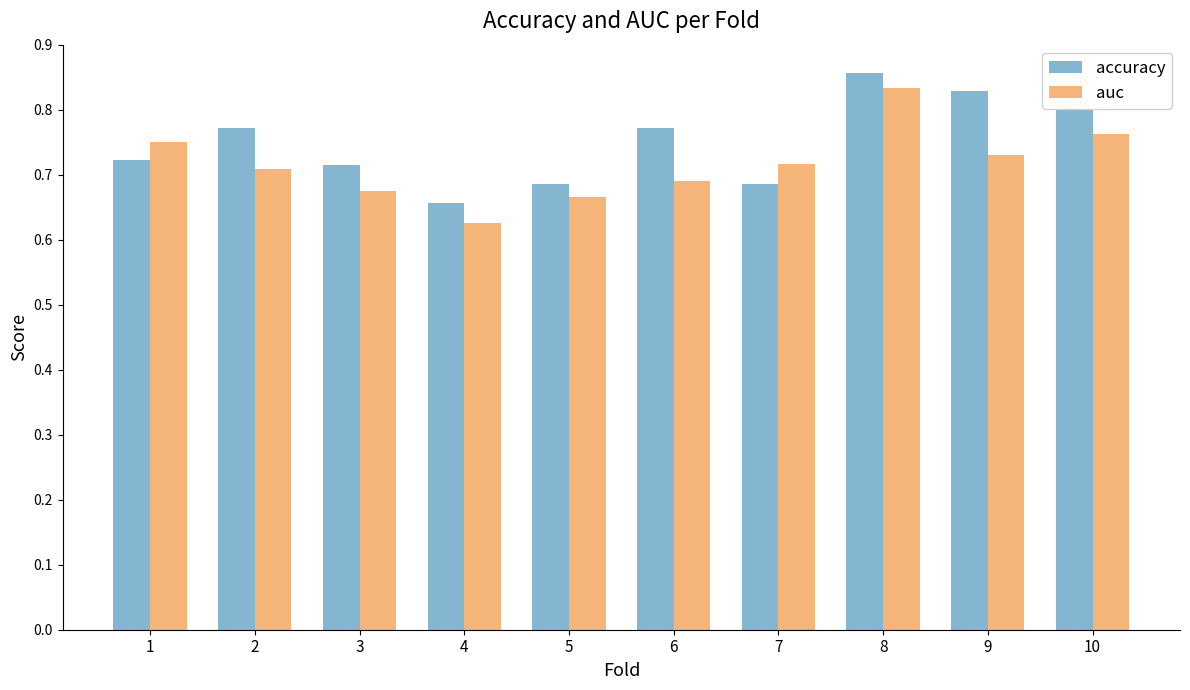

Which series changed the most between 2 and 7?

accuracy